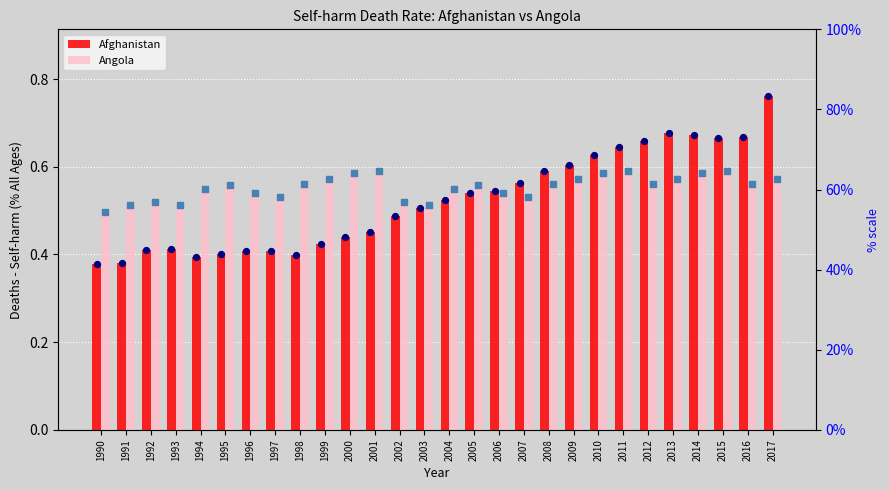

Which series has the largest Y range (max minus min)?

Afghanistan